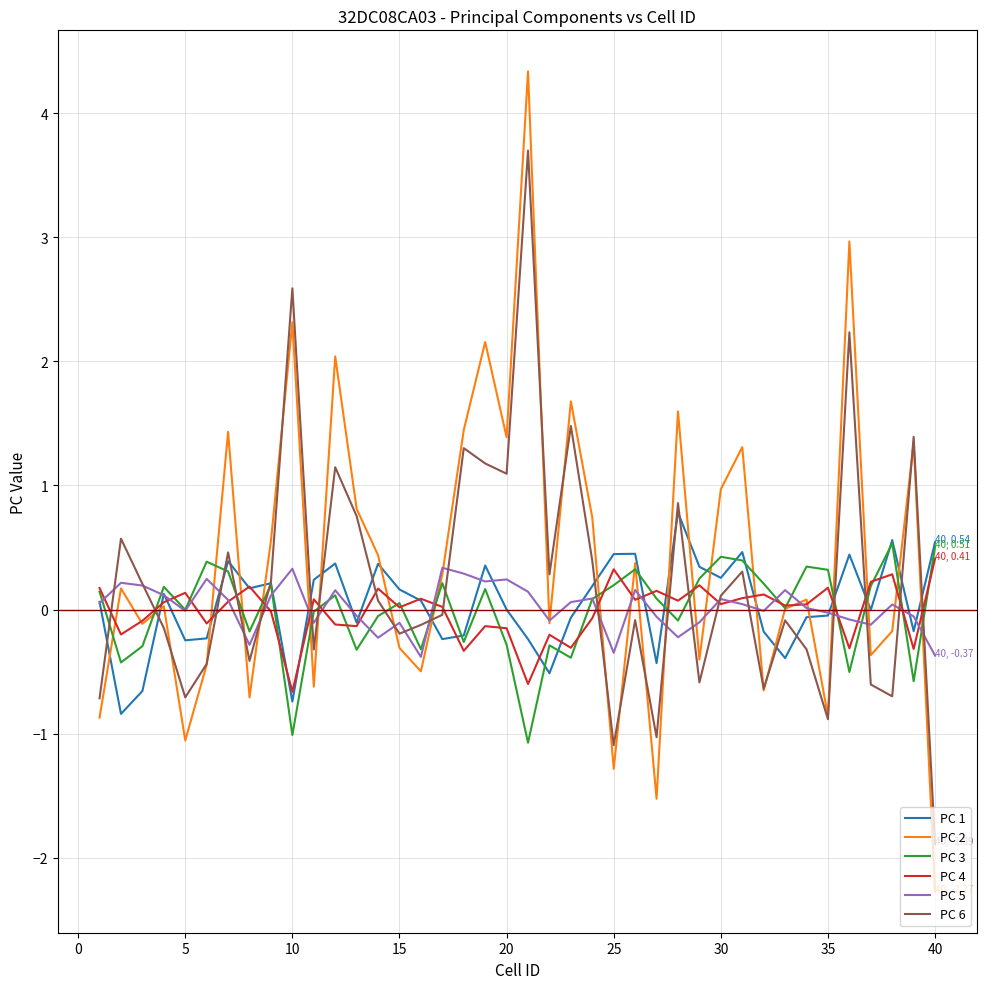

What is the minimum value shown in the chart?

-2.3